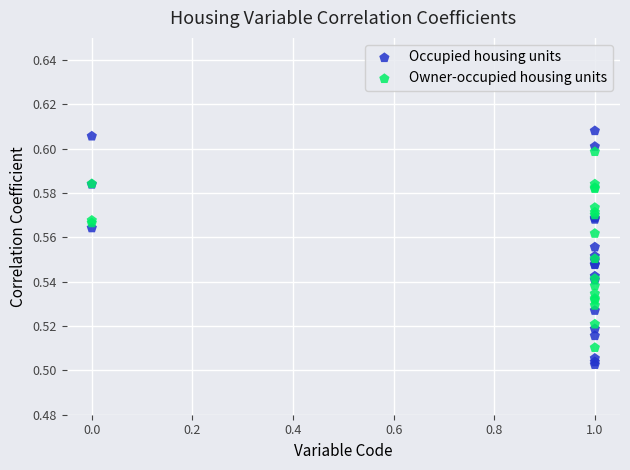

Which series contains the lowest Y value?

Occupied housing units